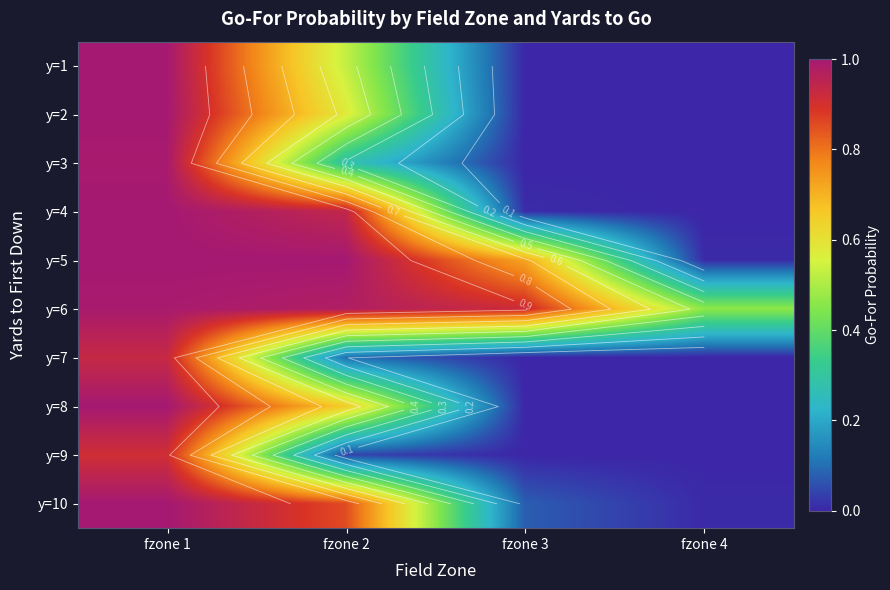

At which category is the sum across all series the highest?

fzone 1